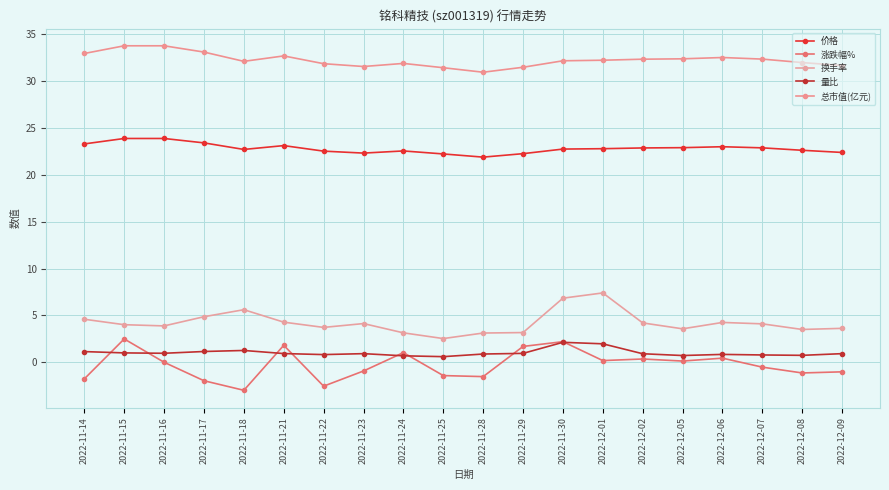

True or false: 换手率 and 价格 intersect in this chart.

False